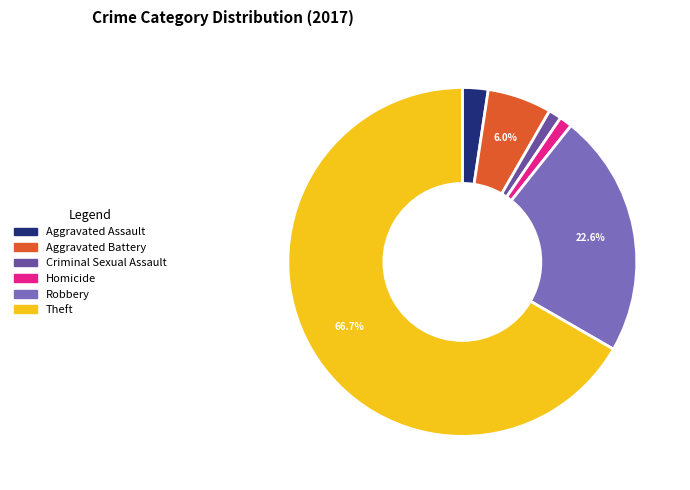

The Aggravated Assault slice represents 2% of the pie. True or false?

True